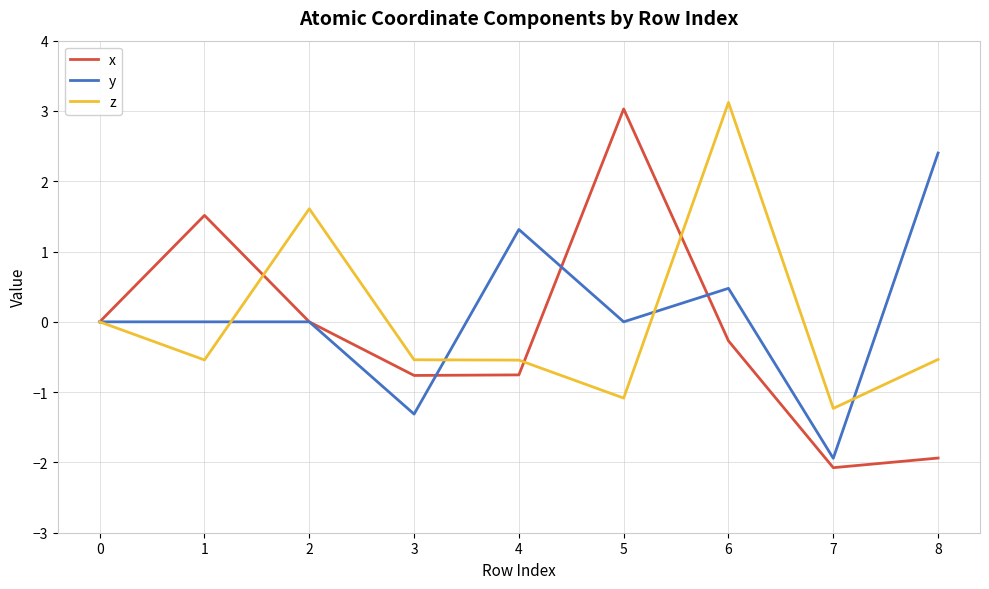

What is the difference between the highest and lowest values at 8?

4.3